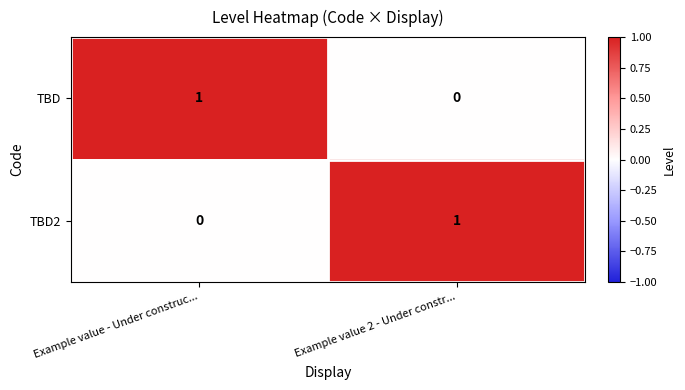

Where is TBD2 nearest to the value 0?

Example value - Under construc...